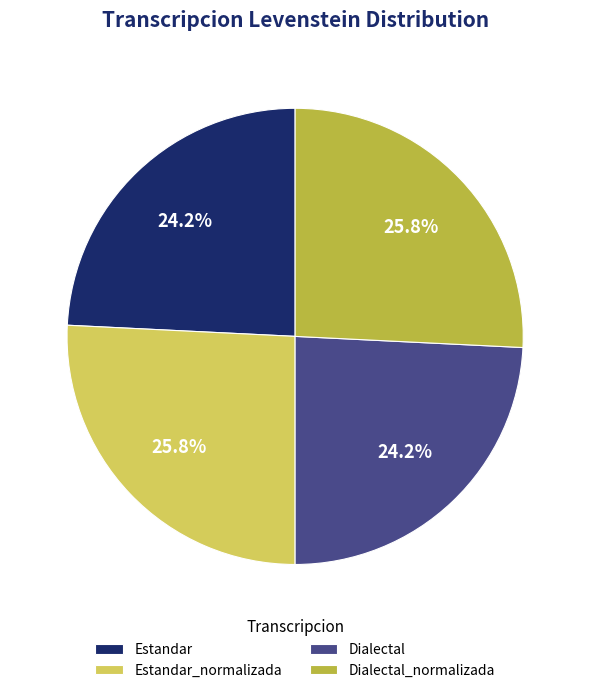

True or false: Dialectal accounts for 37% of the total.

False